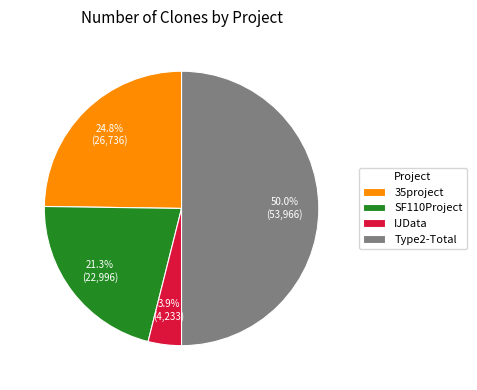

Is SF110Project the majority of the pie?

No